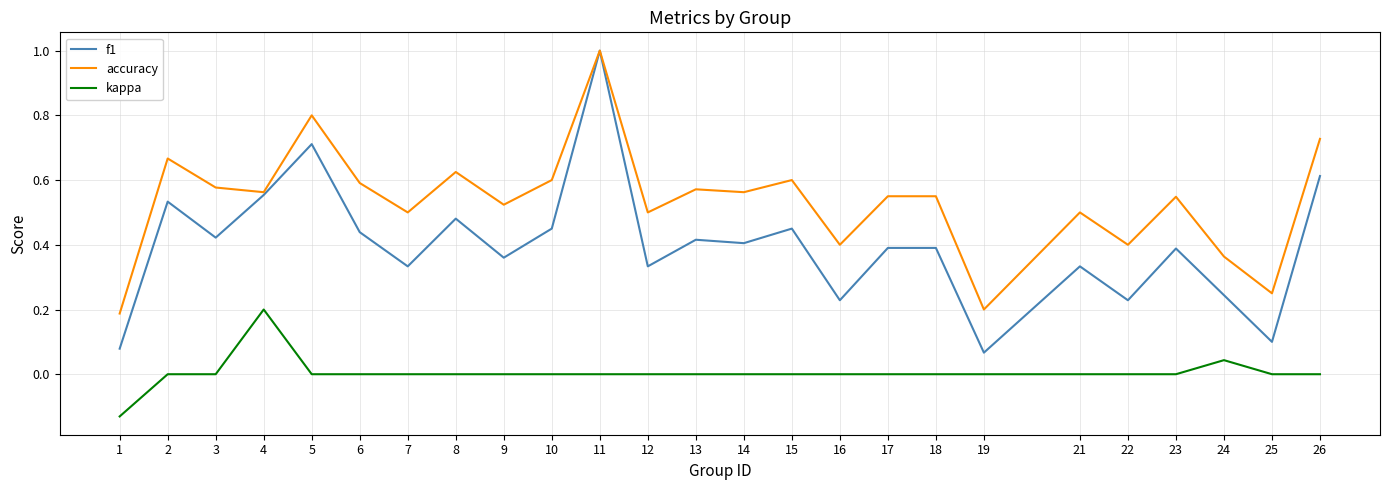

Does the chart have visible grid lines?

Yes